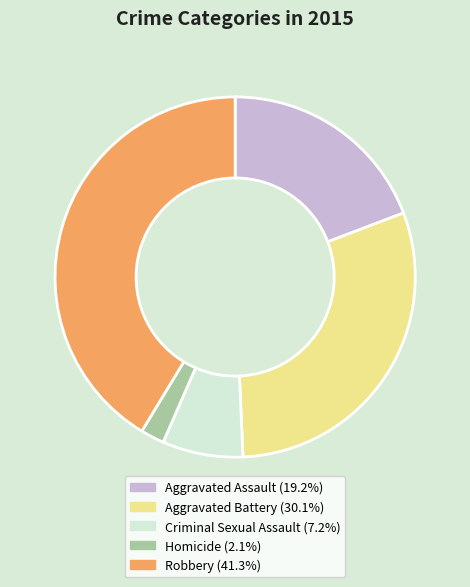

Which category has the biggest portion of the pie?

Robbery